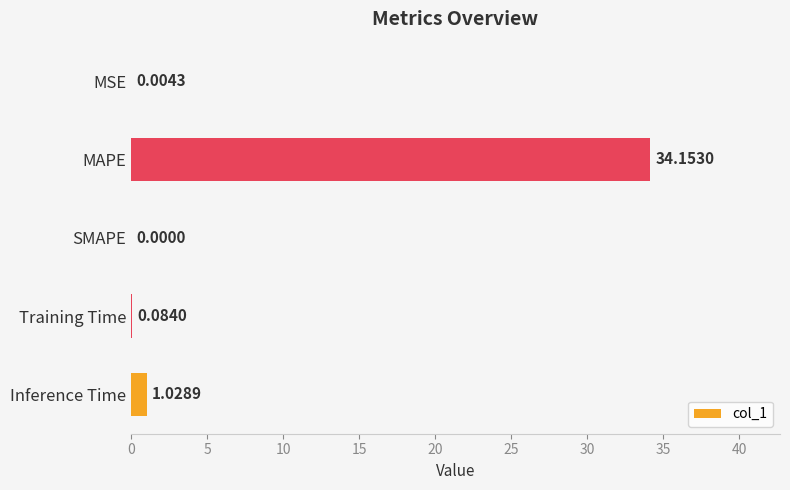

At which category does the chart reach its peak across all series?

MAPE